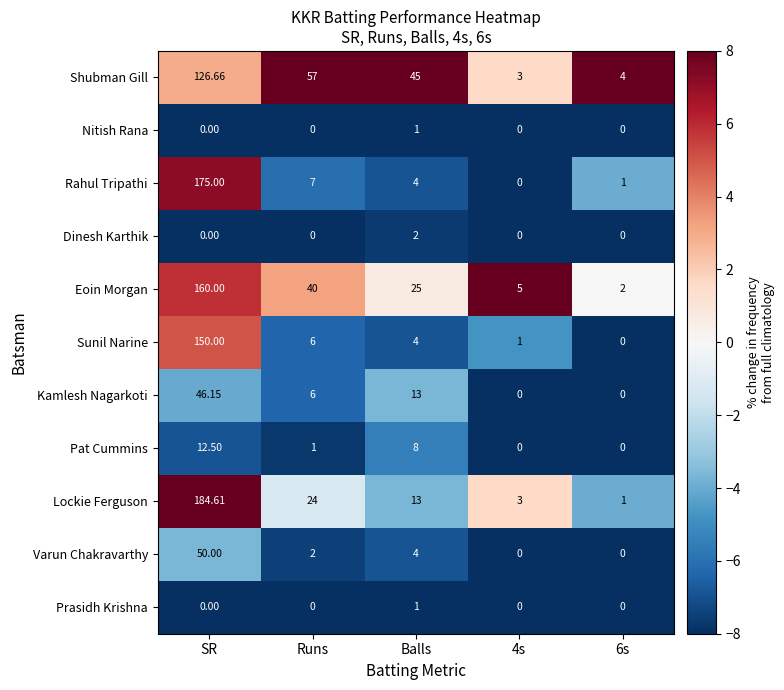

Which series changed the most between Runs and 6s?

Shubman Gill